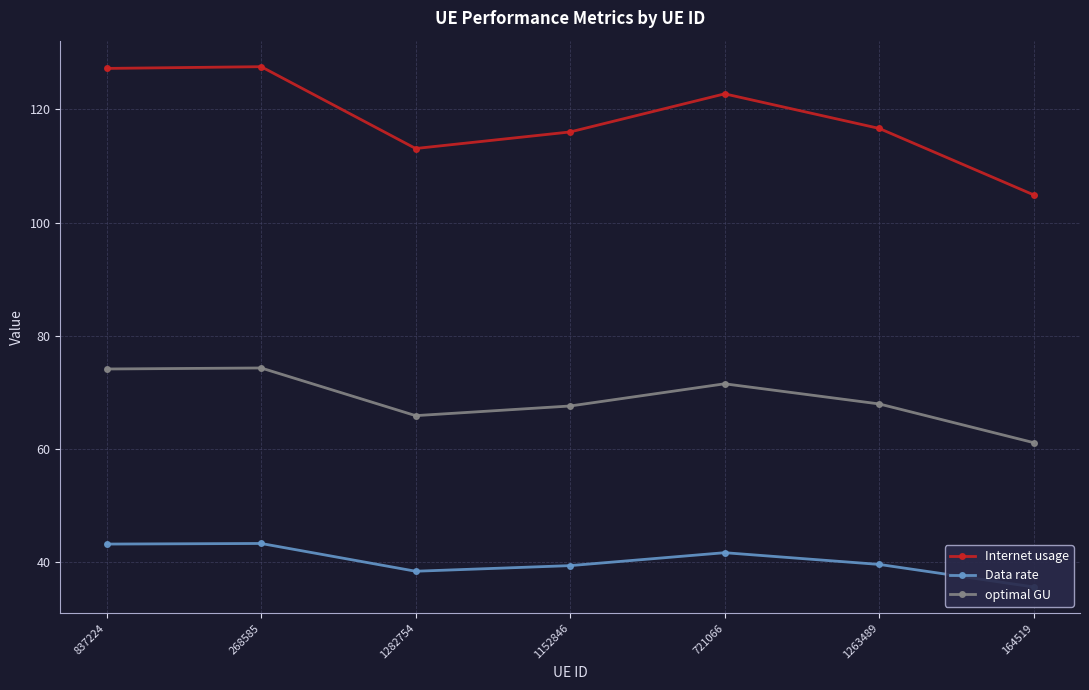

How many lines are shown in the chart?

3